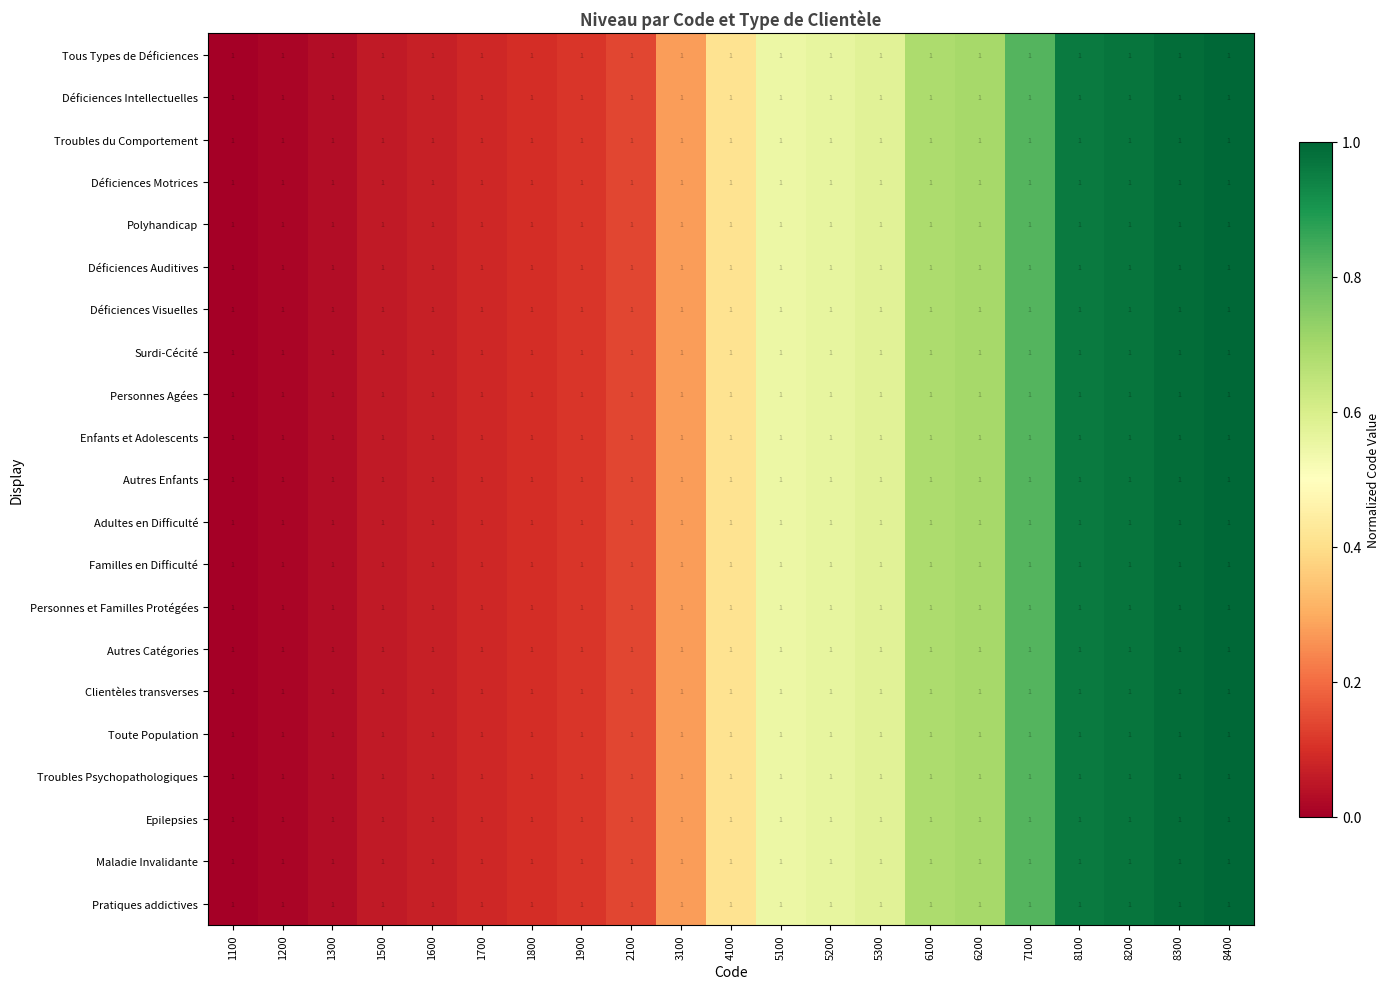

Reading left to right, extract all data points from this chart.

Tous Types de Déficiences: 1100=1.0	1200=1.0	1300=1.0	1500=1.0	1600=1.0	1700=1.0	1800=1.0	1900=1.0	2100=1.0	3100=1.0	4100=1.0	5100=1.0	5200=1.0	5300=1.0	6100=1.0	6200=1.0	7100=1.0	8100=1.0	8200=1.0	8300=1.0	8400=1.0
Déficiences Intellectuelles: 1100=1.0	1200=1.0	1300=1.0	1500=1.0	1600=1.0	1700=1.0	1800=1.0	1900=1.0	2100=1.0	3100=1.0	4100=1.0	5100=1.0	5200=1.0	5300=1.0	6100=1.0	6200=1.0	7100=1.0	8100=1.0	8200=1.0	8300=1.0	8400=1.0
Troubles du Comportement: 1100=1.0	1200=1.0	1300=1.0	1500=1.0	1600=1.0	1700=1.0	1800=1.0	1900=1.0	2100=1.0	3100=1.0	4100=1.0	5100=1.0	5200=1.0	5300=1.0	6100=1.0	6200=1.0	7100=1.0	8100=1.0	8200=1.0	8300=1.0	8400=1.0
Déficiences Motrices: 1100=1.0	1200=1.0	1300=1.0	1500=1.0	1600=1.0	1700=1.0	1800=1.0	1900=1.0	2100=1.0	3100=1.0	4100=1.0	5100=1.0	5200=1.0	5300=1.0	6100=1.0	6200=1.0	7100=1.0	8100=1.0	8200=1.0	8300=1.0	8400=1.0
Polyhandicap: 1100=1.0	1200=1.0	1300=1.0	1500=1.0	1600=1.0	1700=1.0	1800=1.0	1900=1.0	2100=1.0	3100=1.0	4100=1.0	5100=1.0	5200=1.0	5300=1.0	6100=1.0	6200=1.0	7100=1.0	8100=1.0	8200=1.0	8300=1.0	8400=1.0
Déficiences Auditives: 1100=1.0	1200=1.0	1300=1.0	1500=1.0	1600=1.0	1700=1.0	1800=1.0	1900=1.0	2100=1.0	3100=1.0	4100=1.0	5100=1.0	5200=1.0	5300=1.0	6100=1.0	6200=1.0	7100=1.0	8100=1.0	8200=1.0	8300=1.0	8400=1.0
Déficiences Visuelles: 1100=1.0	1200=1.0	1300=1.0	1500=1.0	1600=1.0	1700=1.0	1800=1.0	1900=1.0	2100=1.0	3100=1.0	4100=1.0	5100=1.0	5200=1.0	5300=1.0	6100=1.0	6200=1.0	7100=1.0	8100=1.0	8200=1.0	8300=1.0	8400=1.0
Surdi-Cécité: 1100=1.0	1200=1.0	1300=1.0	1500=1.0	1600=1.0	1700=1.0	1800=1.0	1900=1.0	2100=1.0	3100=1.0	4100=1.0	5100=1.0	5200=1.0	5300=1.0	6100=1.0	6200=1.0	7100=1.0	8100=1.0	8200=1.0	8300=1.0	8400=1.0
Personnes Agées: 1100=1.0	1200=1.0	1300=1.0	1500=1.0	1600=1.0	1700=1.0	1800=1.0	1900=1.0	2100=1.0	3100=1.0	4100=1.0	5100=1.0	5200=1.0	5300=1.0	6100=1.0	6200=1.0	7100=1.0	8100=1.0	8200=1.0	8300=1.0	8400=1.0
Enfants et Adolescents: 1100=1.0	1200=1.0	1300=1.0	1500=1.0	1600=1.0	1700=1.0	1800=1.0	1900=1.0	2100=1.0	3100=1.0	4100=1.0	5100=1.0	5200=1.0	5300=1.0	6100=1.0	6200=1.0	7100=1.0	8100=1.0	8200=1.0	8300=1.0	8400=1.0
Autres Enfants: 1100=1.0	1200=1.0	1300=1.0	1500=1.0	1600=1.0	1700=1.0	1800=1.0	1900=1.0	2100=1.0	3100=1.0	4100=1.0	5100=1.0	5200=1.0	5300=1.0	6100=1.0	6200=1.0	7100=1.0	8100=1.0	8200=1.0	8300=1.0	8400=1.0
Adultes en Difficulté: 1100=1.0	1200=1.0	1300=1.0	1500=1.0	1600=1.0	1700=1.0	1800=1.0	1900=1.0	2100=1.0	3100=1.0	4100=1.0	5100=1.0	5200=1.0	5300=1.0	6100=1.0	6200=1.0	7100=1.0	8100=1.0	8200=1.0	8300=1.0	8400=1.0
Familles en Difficulté: 1100=1.0	1200=1.0	1300=1.0	1500=1.0	1600=1.0	1700=1.0	1800=1.0	1900=1.0	2100=1.0	3100=1.0	4100=1.0	5100=1.0	5200=1.0	5300=1.0	6100=1.0	6200=1.0	7100=1.0	8100=1.0	8200=1.0	8300=1.0	8400=1.0
Personnes et Familles Protégées: 1100=1.0	1200=1.0	1300=1.0	1500=1.0	1600=1.0	1700=1.0	1800=1.0	1900=1.0	2100=1.0	3100=1.0	4100=1.0	5100=1.0	5200=1.0	5300=1.0	6100=1.0	6200=1.0	7100=1.0	8100=1.0	8200=1.0	8300=1.0	8400=1.0
Autres Catégories: 1100=1.0	1200=1.0	1300=1.0	1500=1.0	1600=1.0	1700=1.0	1800=1.0	1900=1.0	2100=1.0	3100=1.0	4100=1.0	5100=1.0	5200=1.0	5300=1.0	6100=1.0	6200=1.0	7100=1.0	8100=1.0	8200=1.0	8300=1.0	8400=1.0
Clientèles transverses: 1100=1.0	1200=1.0	1300=1.0	1500=1.0	1600=1.0	1700=1.0	1800=1.0	1900=1.0	2100=1.0	3100=1.0	4100=1.0	5100=1.0	5200=1.0	5300=1.0	6100=1.0	6200=1.0	7100=1.0	8100=1.0	8200=1.0	8300=1.0	8400=1.0
Toute Population: 1100=1.0	1200=1.0	1300=1.0	1500=1.0	1600=1.0	1700=1.0	1800=1.0	1900=1.0	2100=1.0	3100=1.0	4100=1.0	5100=1.0	5200=1.0	5300=1.0	6100=1.0	6200=1.0	7100=1.0	8100=1.0	8200=1.0	8300=1.0	8400=1.0
Troubles Psychopathologiques: 1100=1.0	1200=1.0	1300=1.0	1500=1.0	1600=1.0	1700=1.0	1800=1.0	1900=1.0	2100=1.0	3100=1.0	4100=1.0	5100=1.0	5200=1.0	5300=1.0	6100=1.0	6200=1.0	7100=1.0	8100=1.0	8200=1.0	8300=1.0	8400=1.0
Epilepsies: 1100=1.0	1200=1.0	1300=1.0	1500=1.0	1600=1.0	1700=1.0	1800=1.0	1900=1.0	2100=1.0	3100=1.0	4100=1.0	5100=1.0	5200=1.0	5300=1.0	6100=1.0	6200=1.0	7100=1.0	8100=1.0	8200=1.0	8300=1.0	8400=1.0
Maladie Invalidante: 1100=1.0	1200=1.0	1300=1.0	1500=1.0	1600=1.0	1700=1.0	1800=1.0	1900=1.0	2100=1.0	3100=1.0	4100=1.0	5100=1.0	5200=1.0	5300=1.0	6100=1.0	6200=1.0	7100=1.0	8100=1.0	8200=1.0	8300=1.0	8400=1.0
Pratiques addictives: 1100=1.0	1200=1.0	1300=1.0	1500=1.0	1600=1.0	1700=1.0	1800=1.0	1900=1.0	2100=1.0	3100=1.0	4100=1.0	5100=1.0	5200=1.0	5300=1.0	6100=1.0	6200=1.0	7100=1.0	8100=1.0	8200=1.0	8300=1.0	8400=1.0